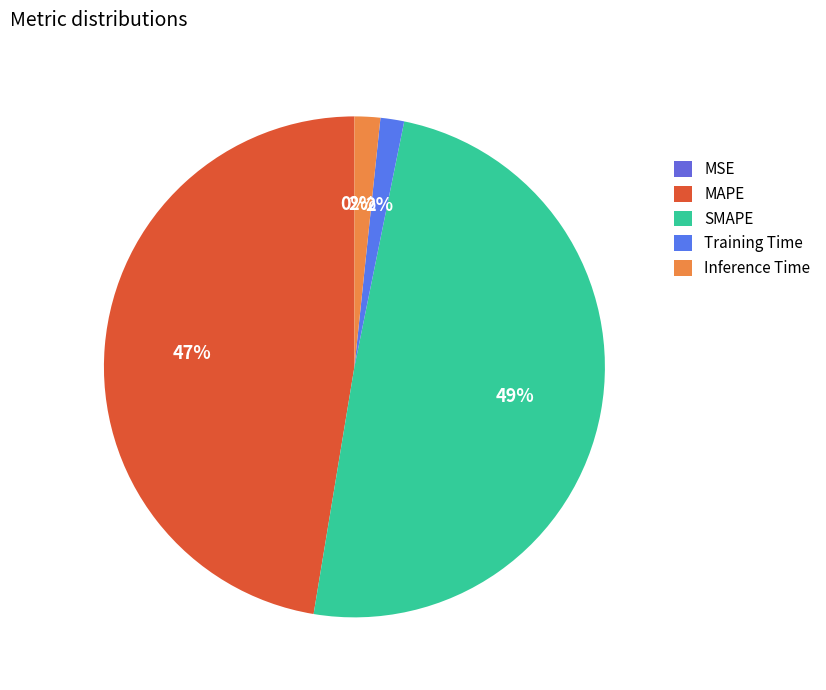

To the nearest percent, what percentage of the pie is SMAPE?

49%